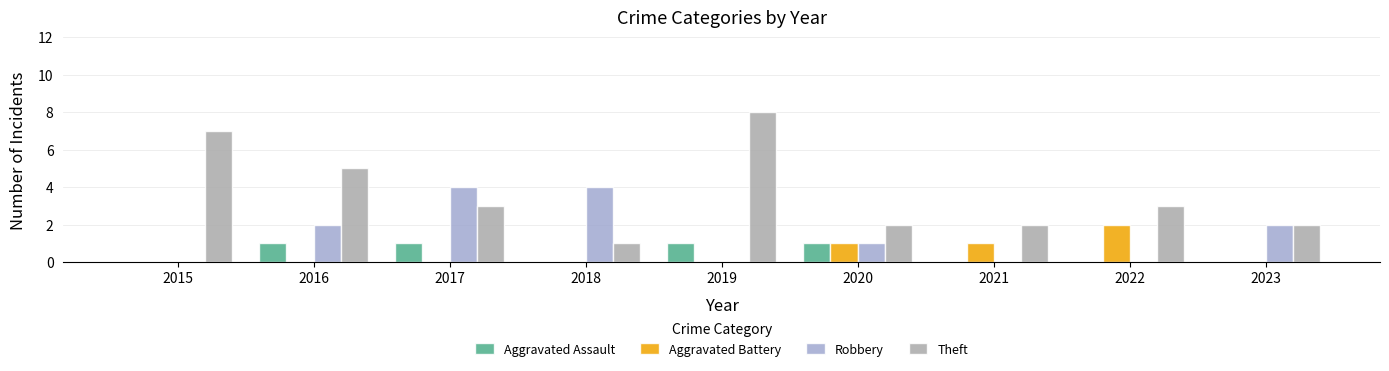

Which series has the largest range (max minus min)?

Theft